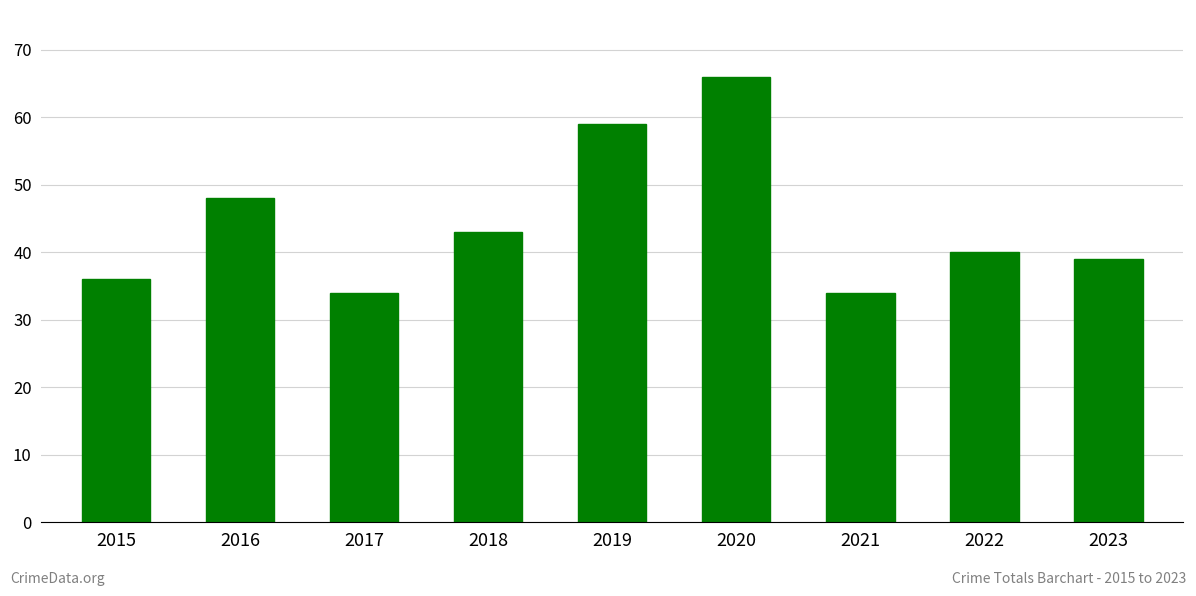

Reading right to left, what are all the values shown in this chart?

2023=39	2022=40	2021=34	2020=66	2019=59	2018=43	2017=34	2016=48	2015=36